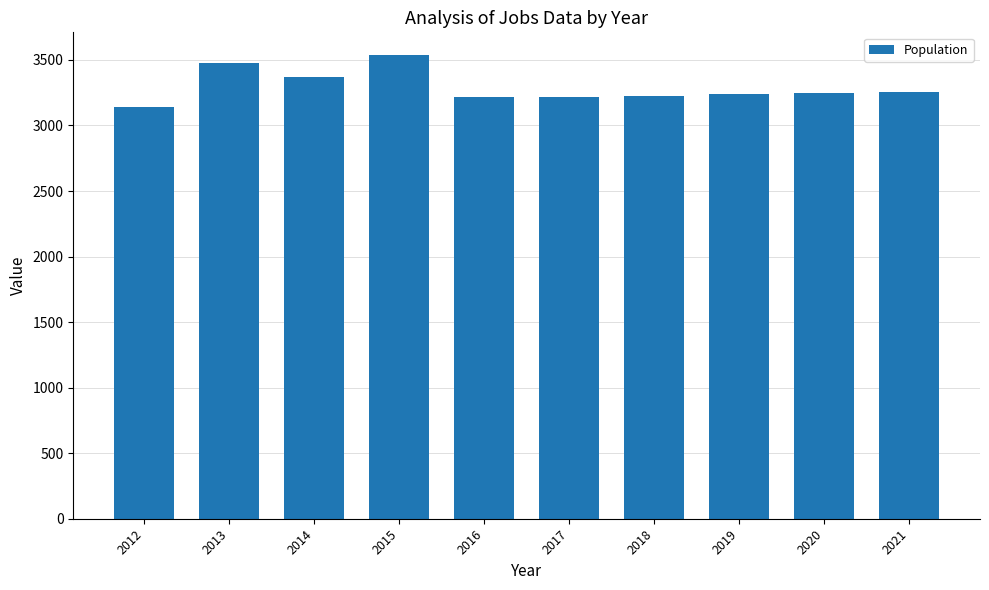

What is the value of the 8th bar from the left?

3237